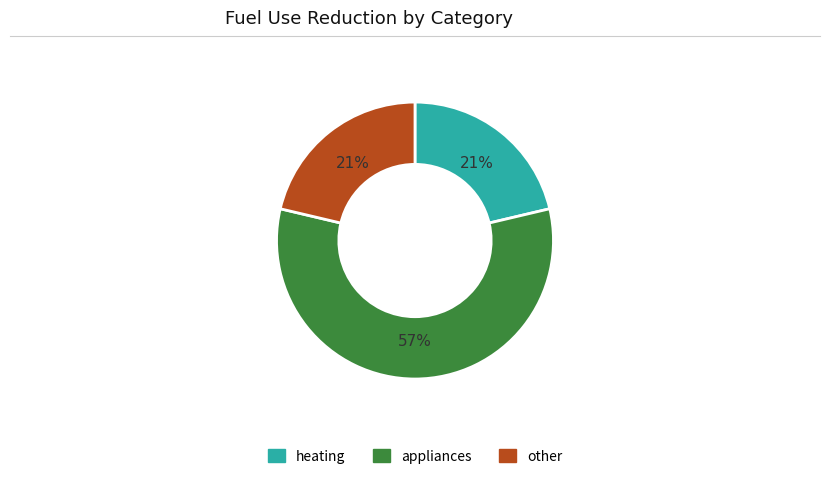

To the nearest percent, what percentage of the pie is other?

21%